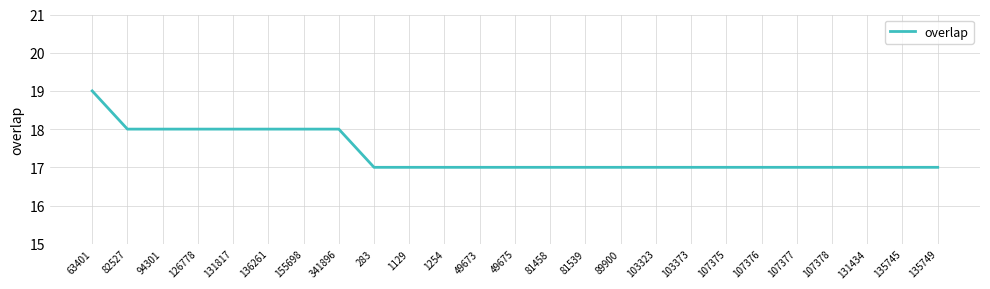

What is the difference between the values at 1254 and 126778?

1